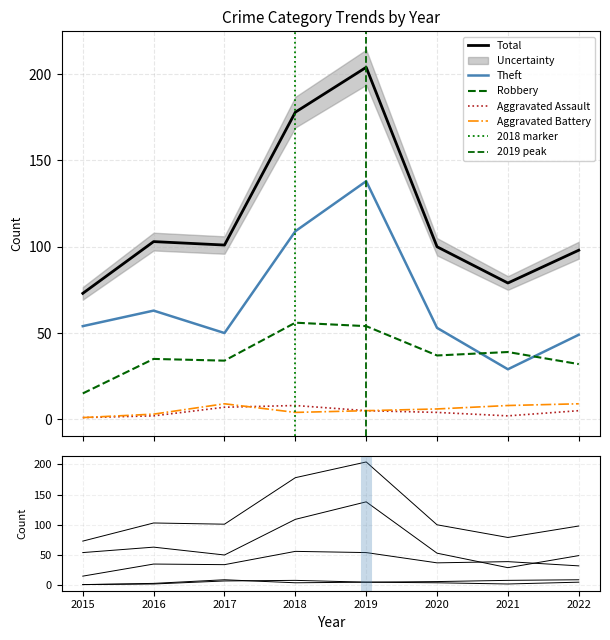

At which label does Total first exceed 101?

2016